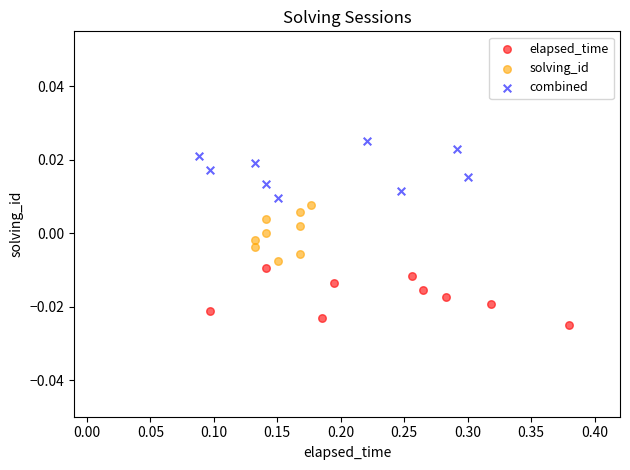

What are all the series names shown in the legend?

elapsed_time, solving_id, combined